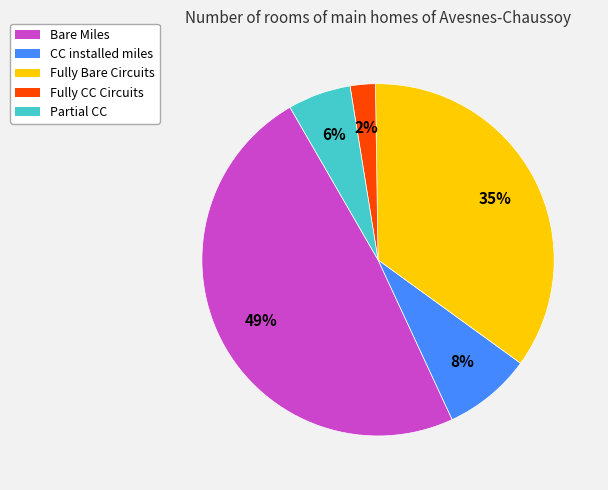

What percentage is the CC installed miles slice, to the nearest percent?

8%